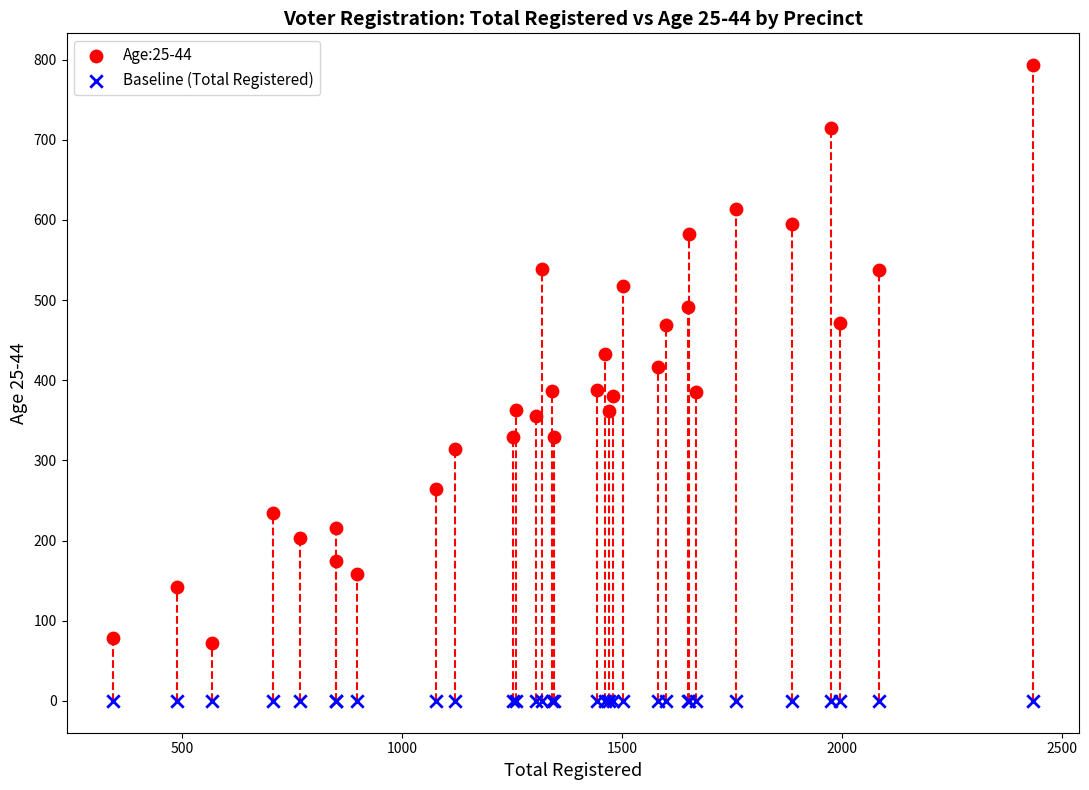

What are all the series names shown in the legend?

Age:25-44, Baseline (Total Registered)